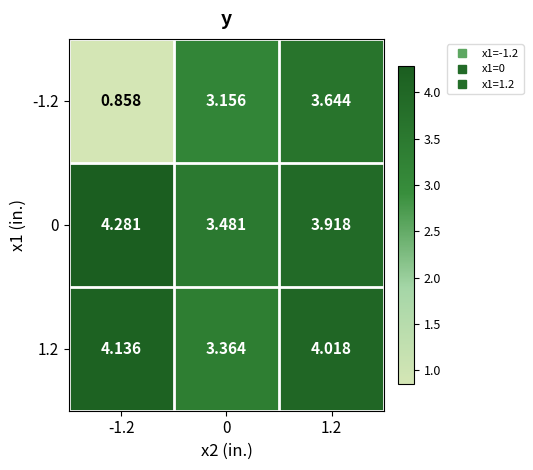

Which series has the largest range (max minus min)?

-1.2